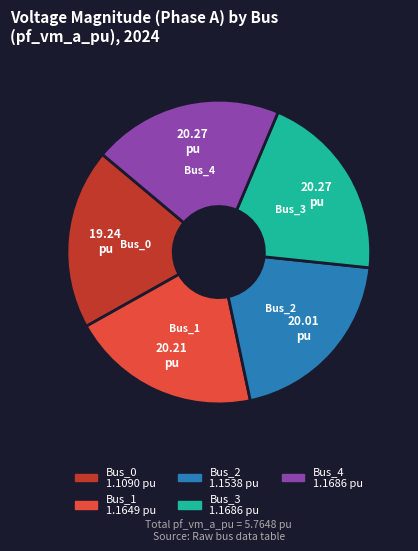

Combined, do Bus_1 and Bus_3 account for over 50%?

No